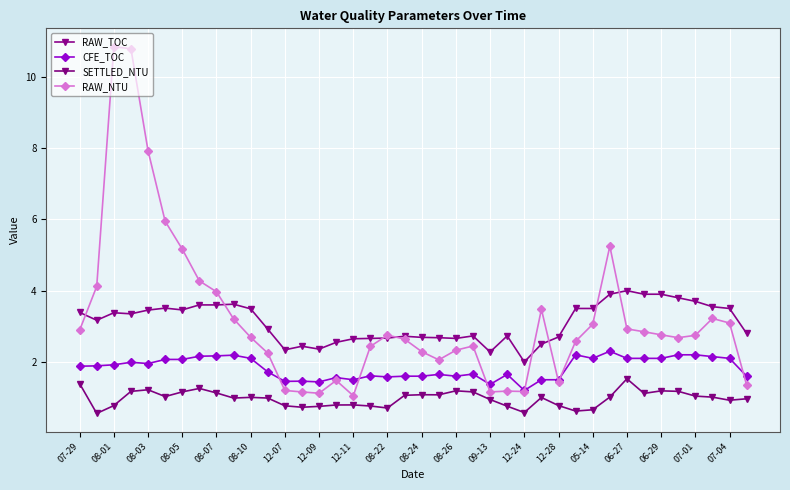

What is the highest value of the RAW_TOC series?

4.0